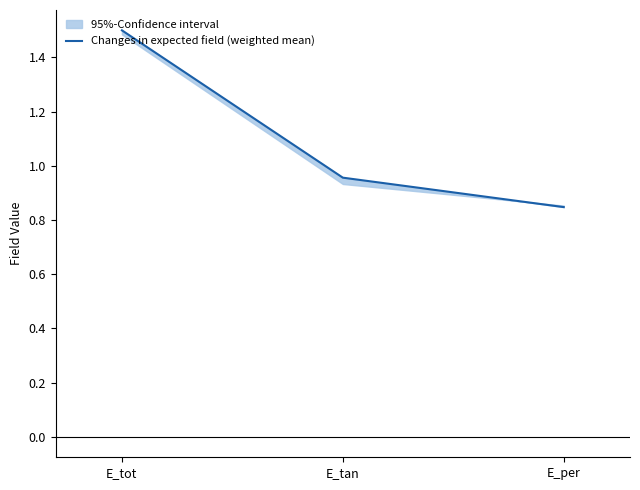

What is the change in value from E_tan to E_per?

-0.1